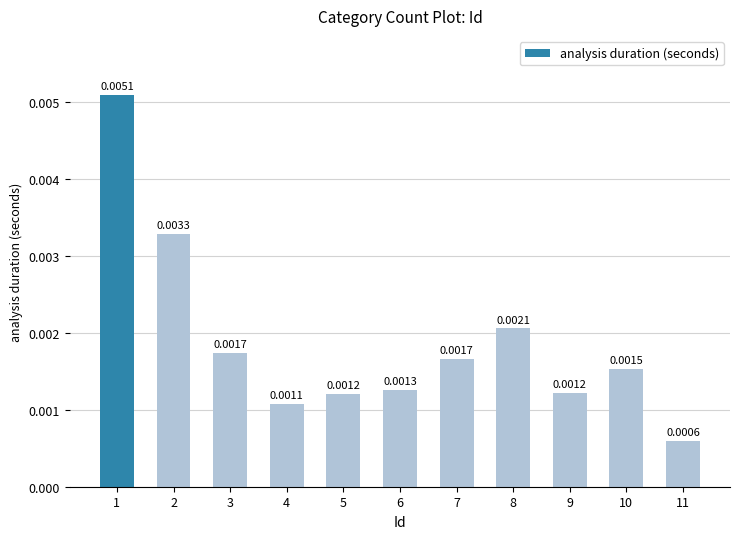

List the labels in order of value, smallest first.

11, 4, 5, 9, 6, 10, 7, 3, 8, 2, 1